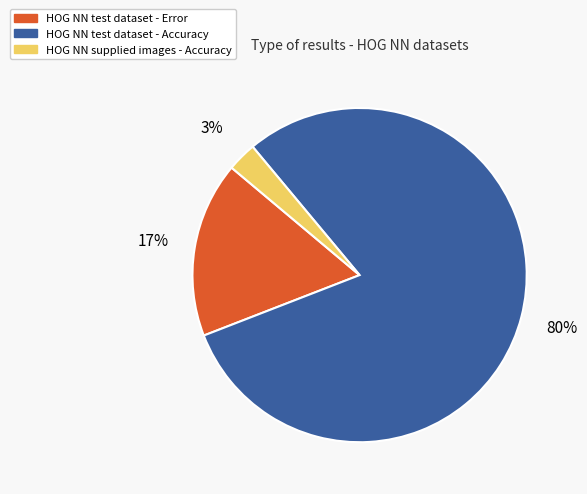

Is the sum of HOG NN test dataset - Accuracy and HOG NN supplied images - Accuracy greater than half?

Yes